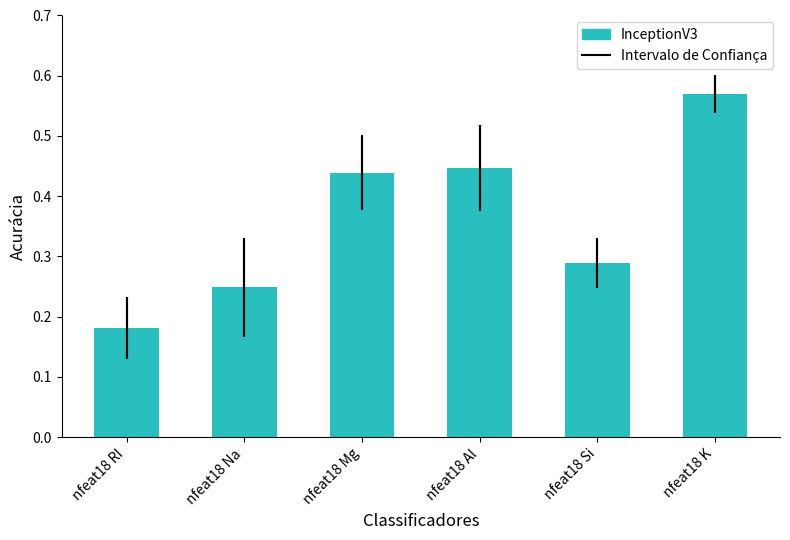

At which category does the chart reach its minimum across all series?

nfeat18 RI